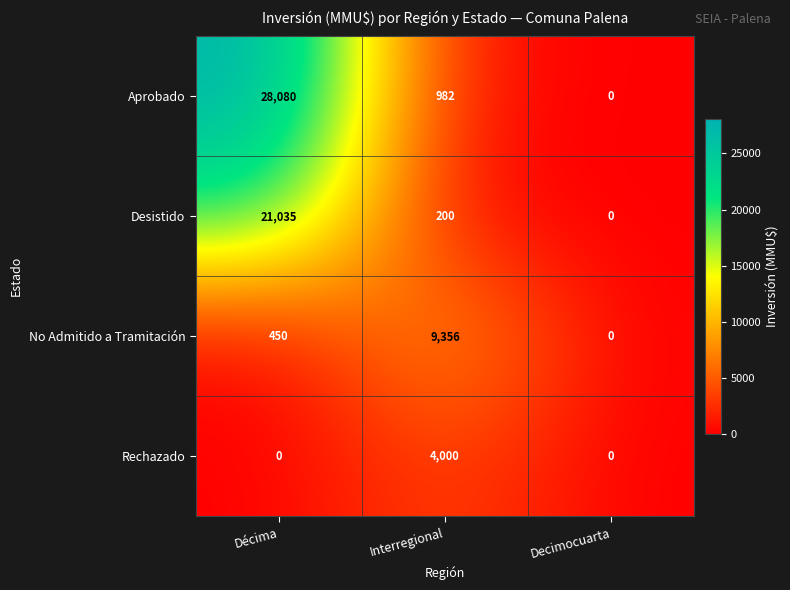

What is the total value across all series at Interregional?

14538